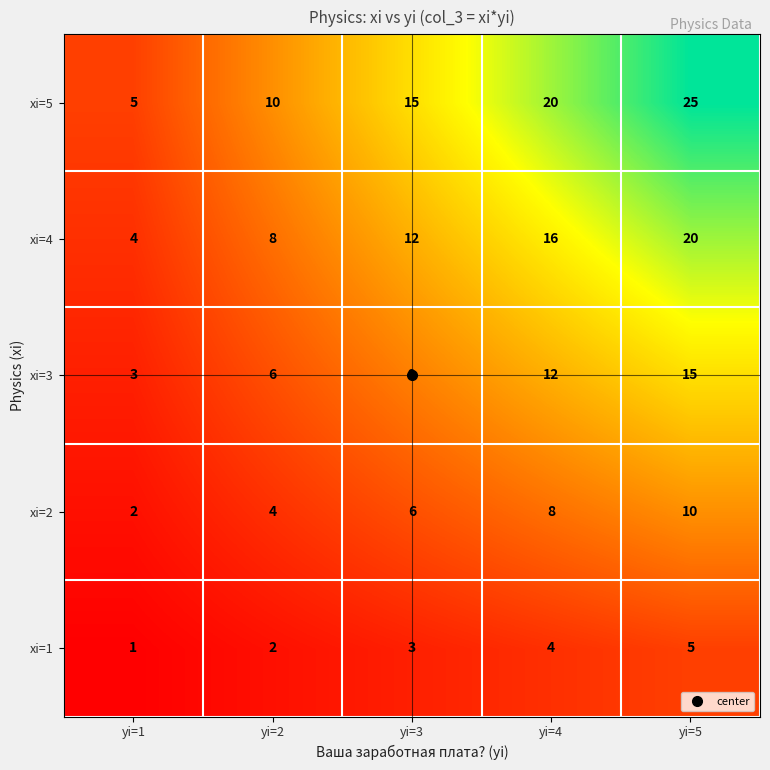

The value of xi=1 at yi=2 is 2. True or false?

True